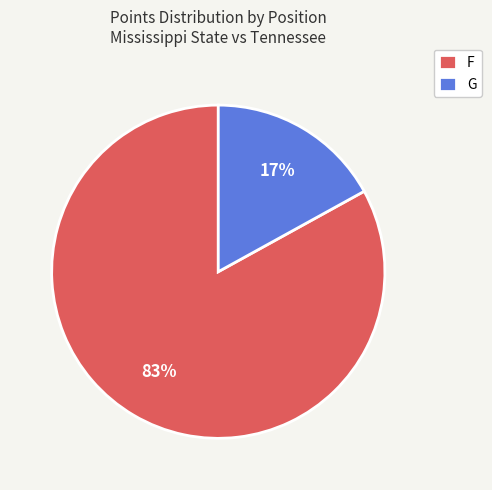

To the nearest percent, what is the difference between the largest and smallest slice percentages?

66%